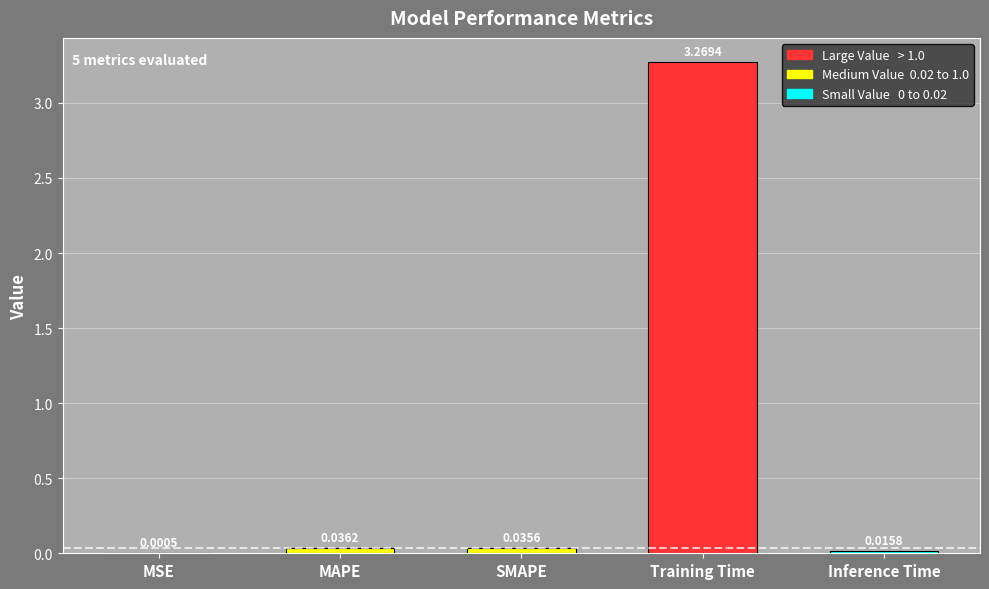

Which has a higher value, MAPE or MSE?

MAPE